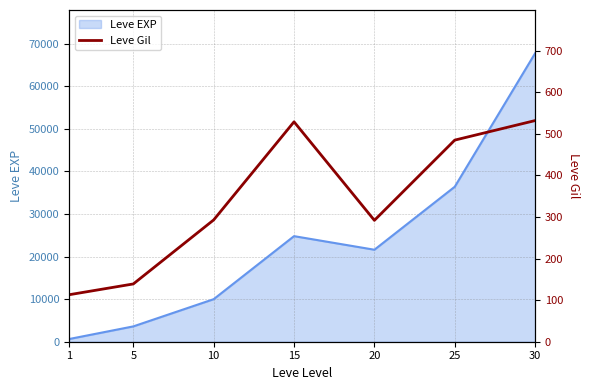

What is the change in value from 5 to 15?

+390